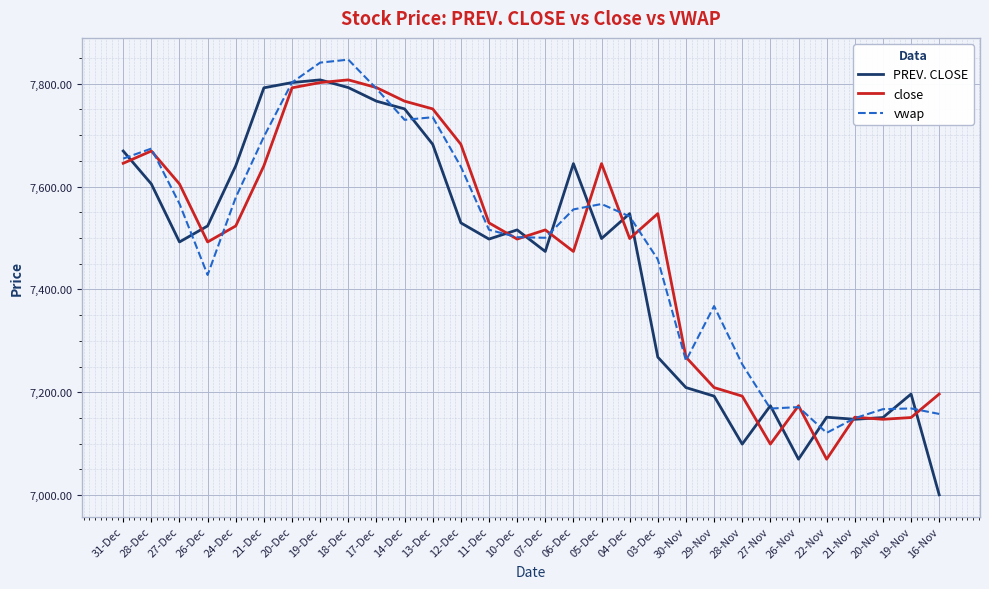

The value of vwap at 26-Dec is 7428.1. True or false?

True